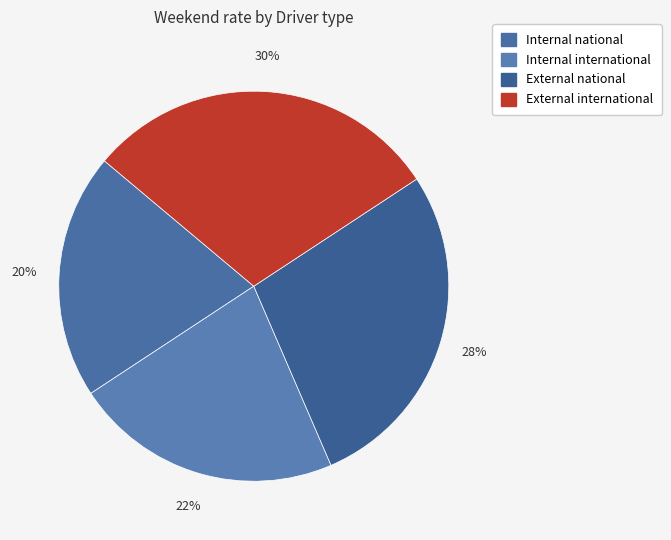

How many slices are in this pie chart?

4